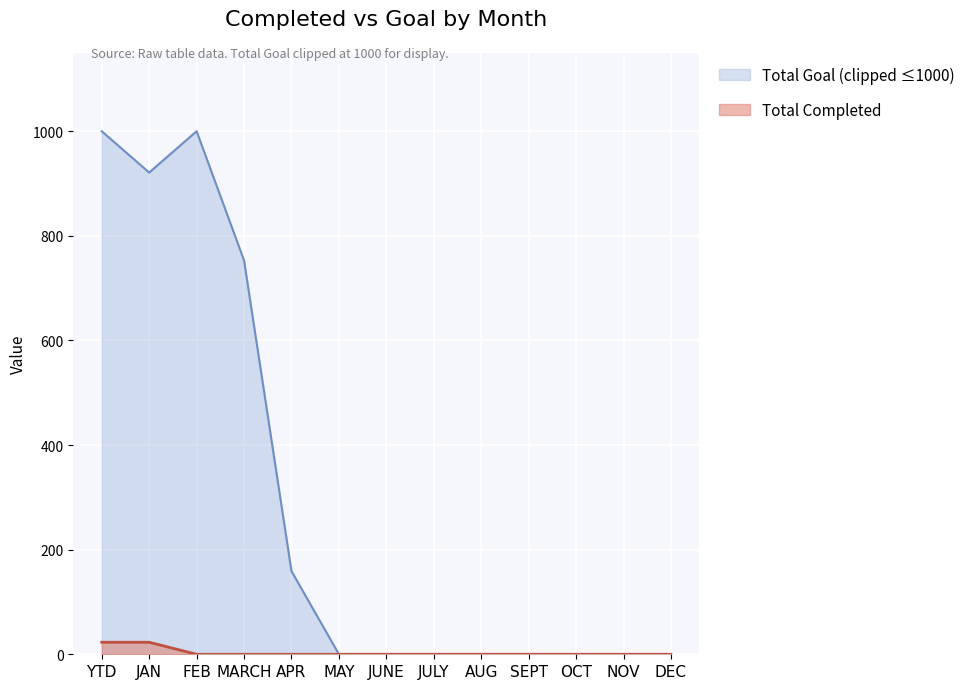

Which series changed the most between YTD and NOV?

Total Goal (clipped ≤1000)